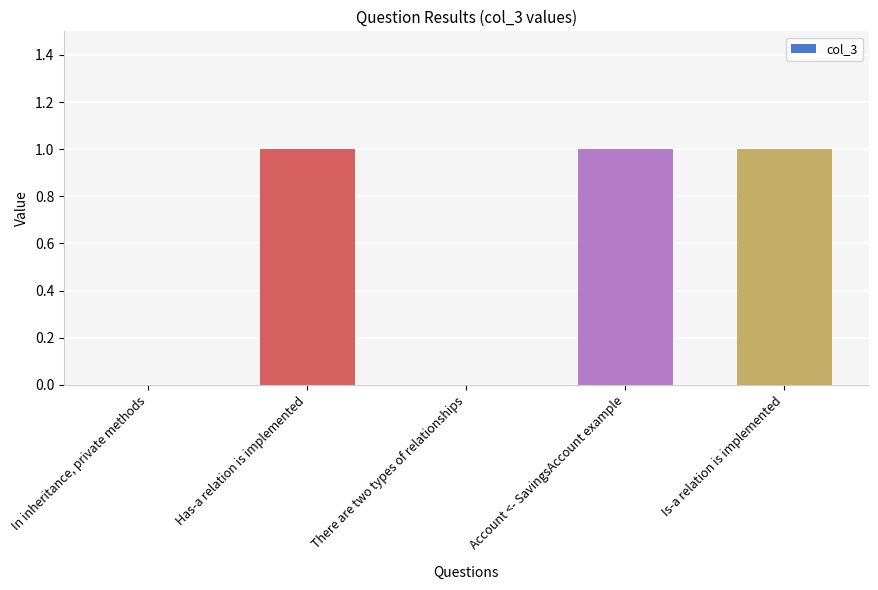

Read the value at Account <- SavingsAccount example.

1